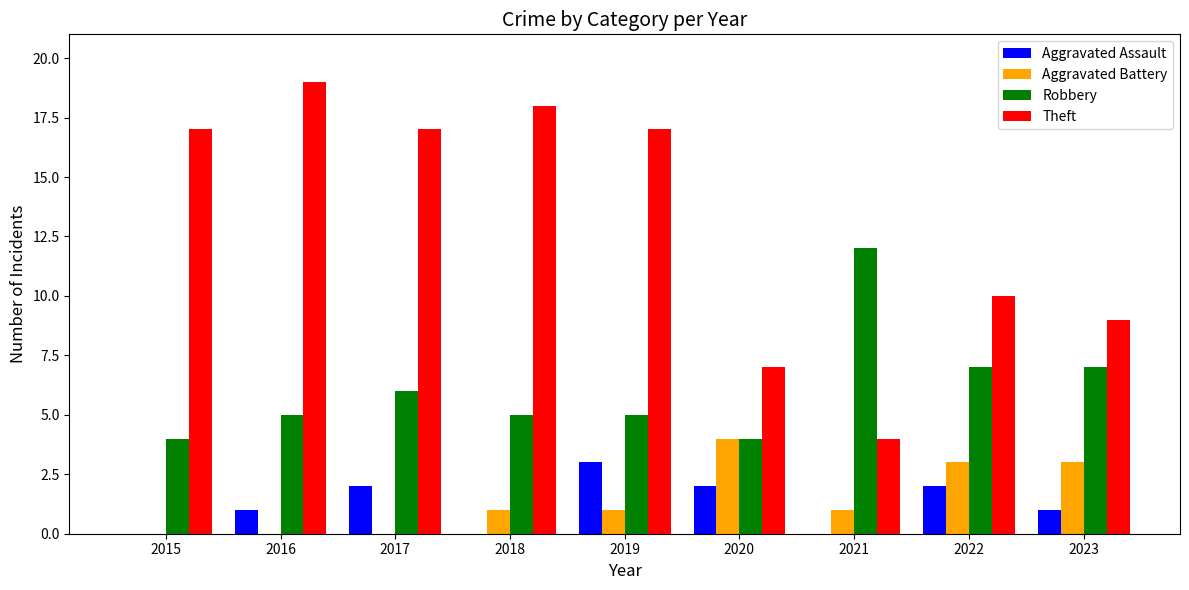

Is the value of Robbery at 2022 greater than the value of Theft at 2015?

No